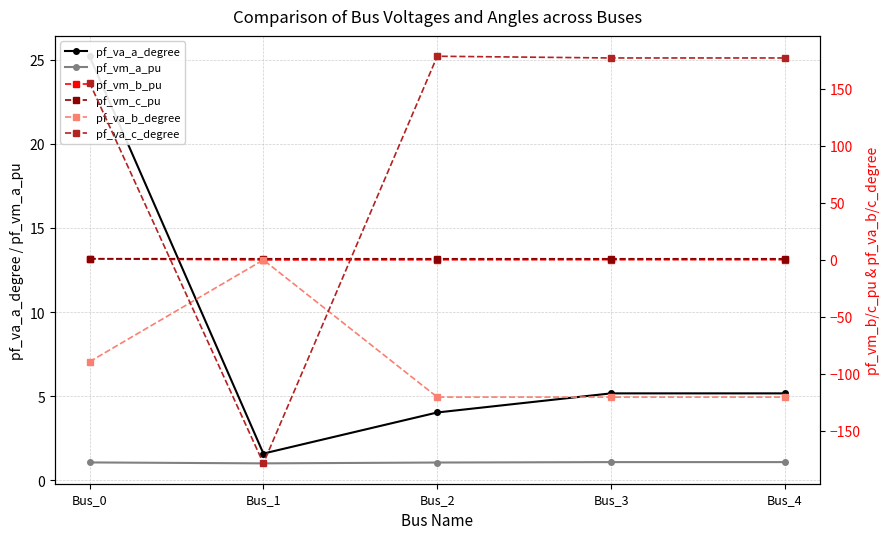

Reading left to right, list all the values displayed in this chart.

pf_va_a_degree: 25.2	1.6	4.0	5.2	5.2
pf_vm_a_pu: 1.1	1.0	1.1	1.1	1.1
pf_vm_b_pu: 0.9	0.0	0.1	0.2	0.2
pf_vm_c_pu: 1.1	1.0	1.0	1.0	1.0
pf_va_b_degree: -89.3	0.0	-120.3	-120.3	-120.3
pf_va_c_degree: 155.5	-178.4	178.6	177.1	177.1